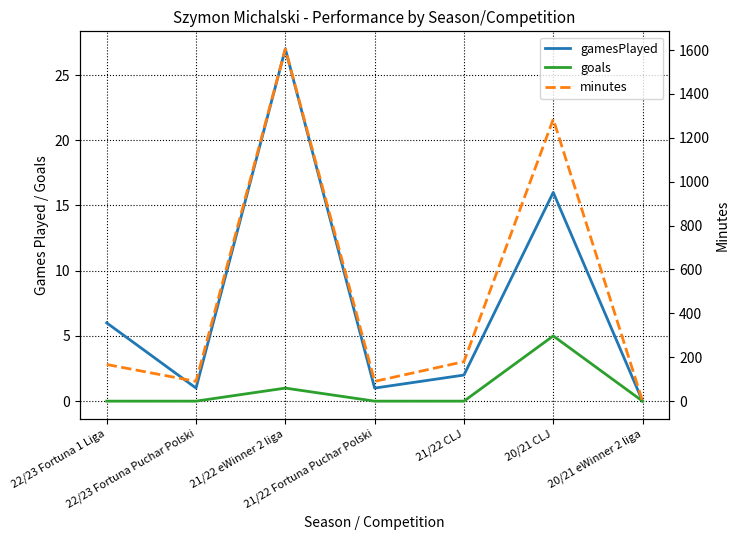

What is the difference between the gamesPlayed values at 20/21 eWinner 2 liga and 21/22 eWinner 2 liga?

27